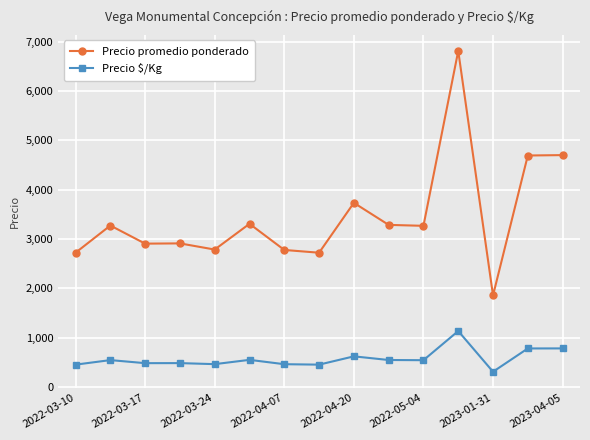

True or false: Precio $/Kg and Precio promedio ponderado intersect in this chart.

False